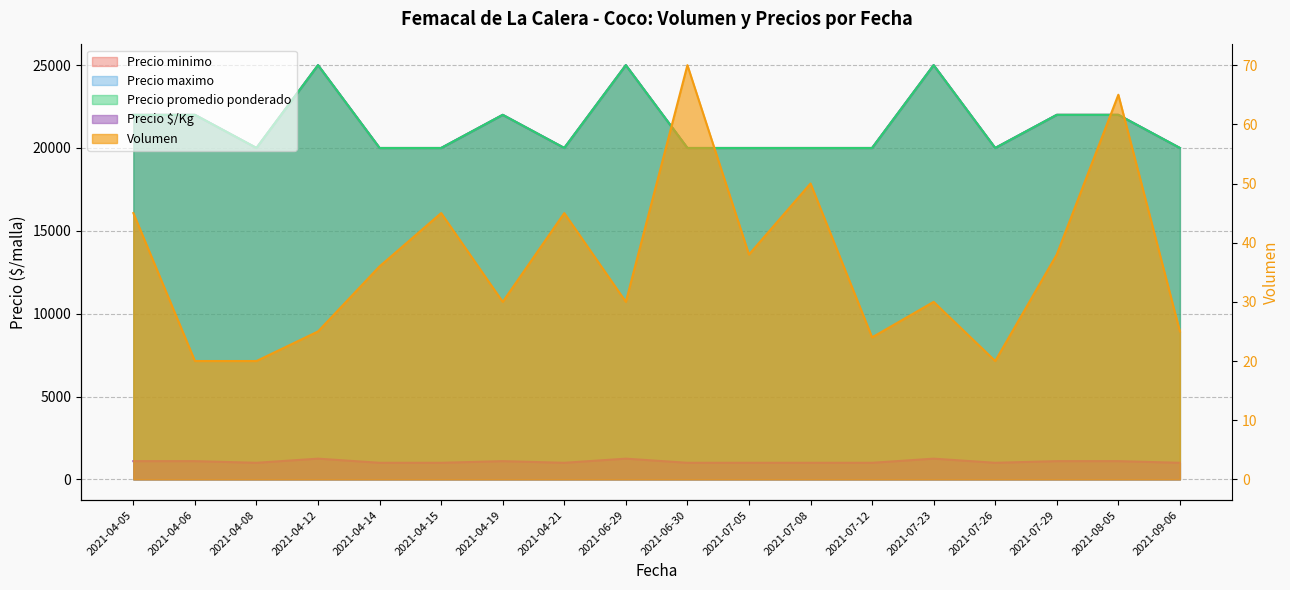

In Precio maximo, how many points are higher than both neighbors (excluding endpoints)?

4